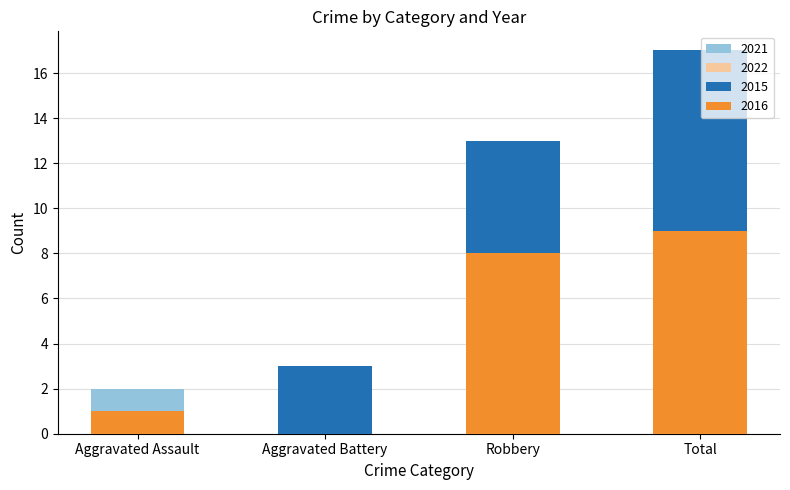

What is the difference between the maximum and minimum values in the 2016 series?

9